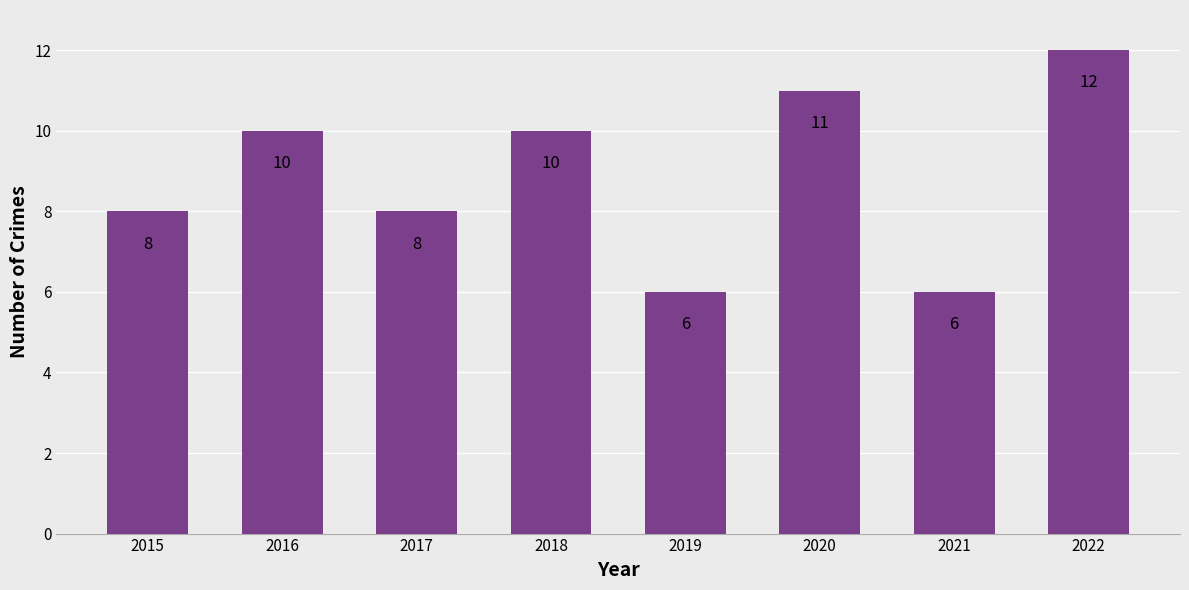

What is the sum of the values at 2022 and 2016?

22